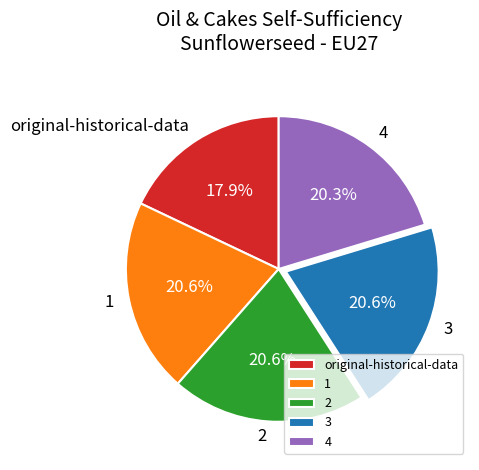

The 2 slice represents 31% of the pie. True or false?

False